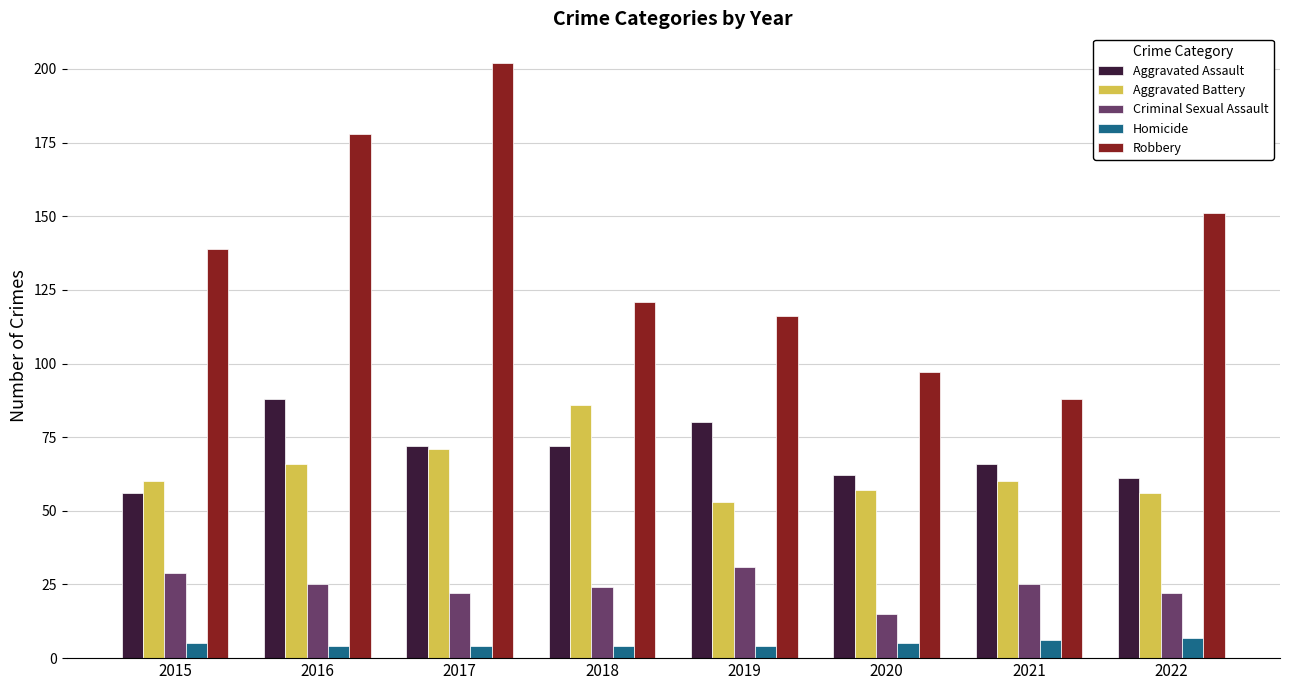

What is the difference between the maximum and second lowest values in the Robbery series?

105